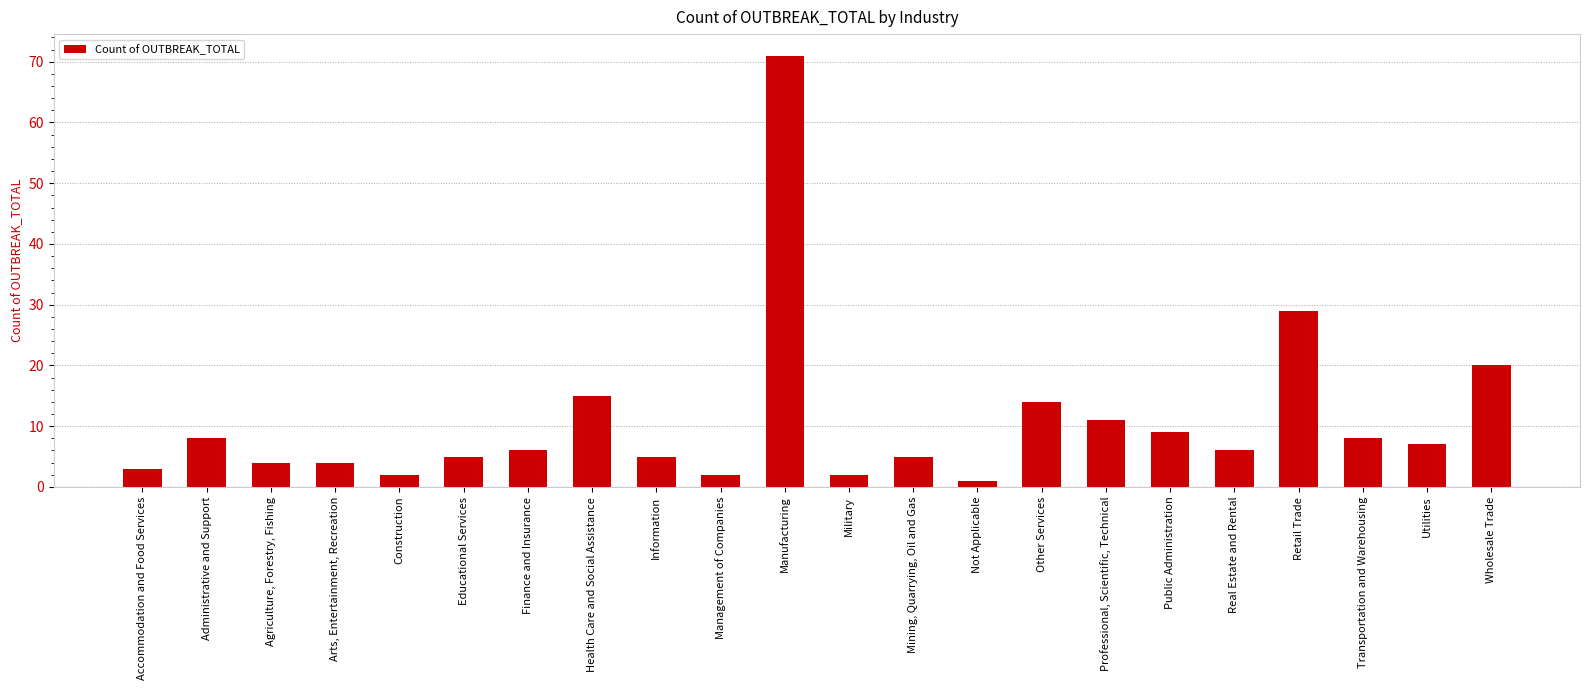

What is the label of the 10th bar from the left?

Management of Companies